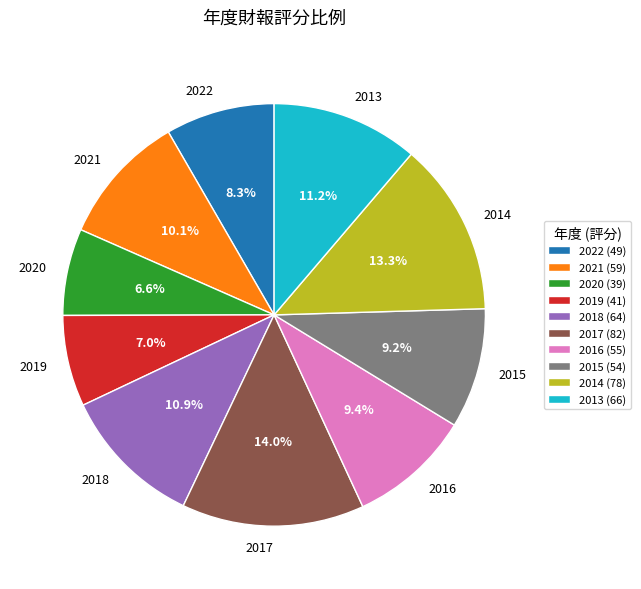

What is the ratio of the value at 2014 to the value at 2013?

1.2